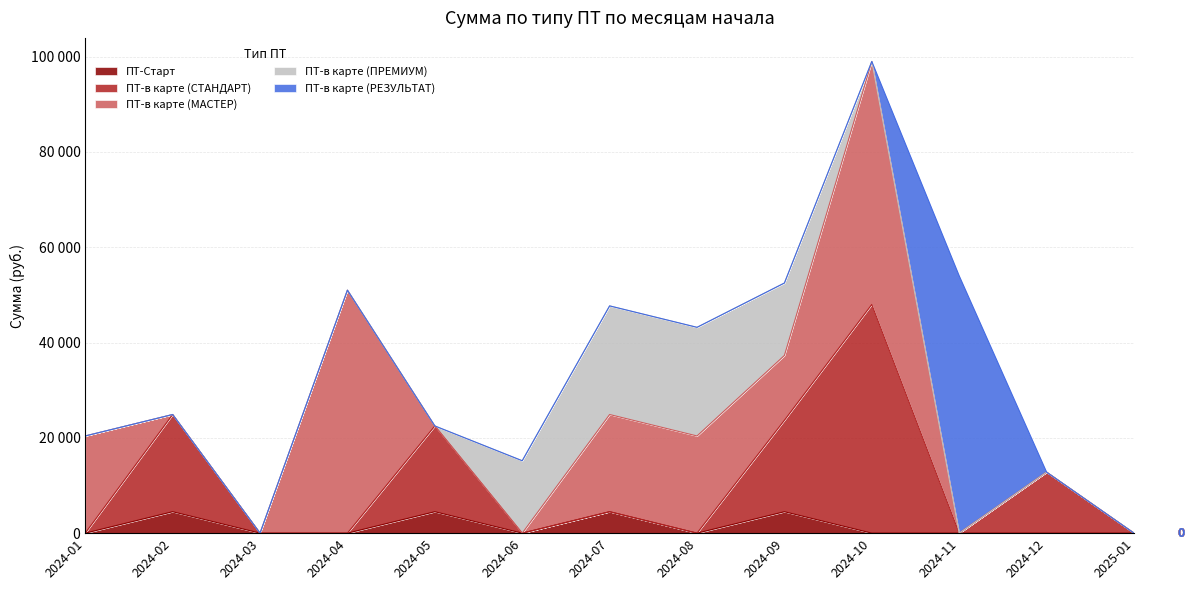

What are all the series names shown in the legend?

ПТ-Старт, ПТ-в карте (СТАНДАРТ), ПТ-в карте (МАСТЕР), ПТ-в карте (ПРЕМИУМ), ПТ-в карте (РЕЗУЛЬТАТ)